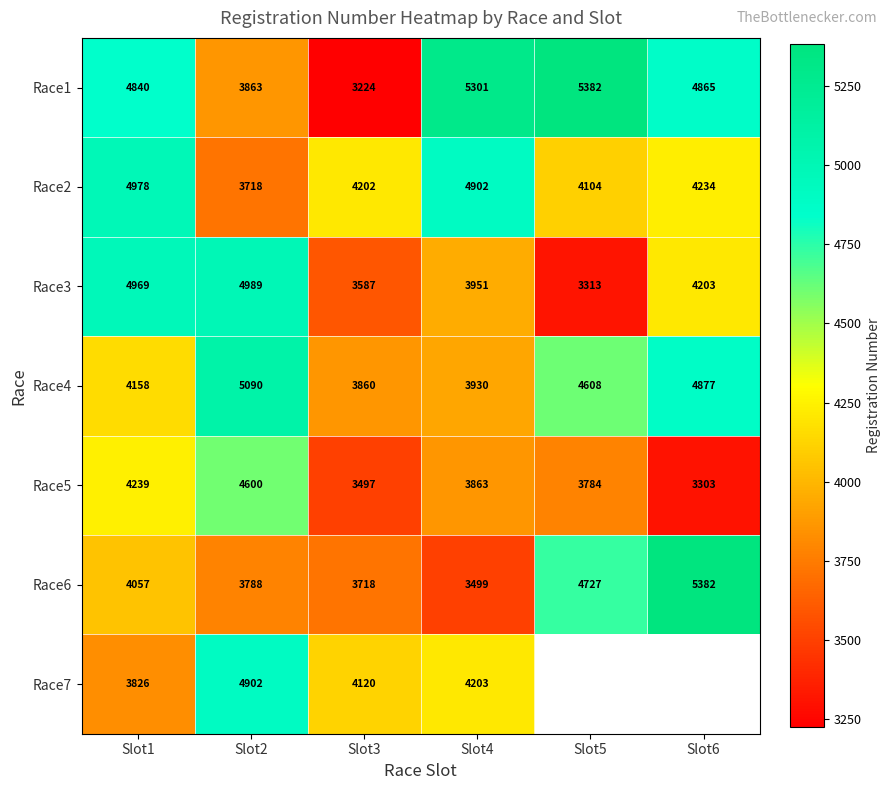

True or false: Race6 has a value of 2282 at Slot6.

False